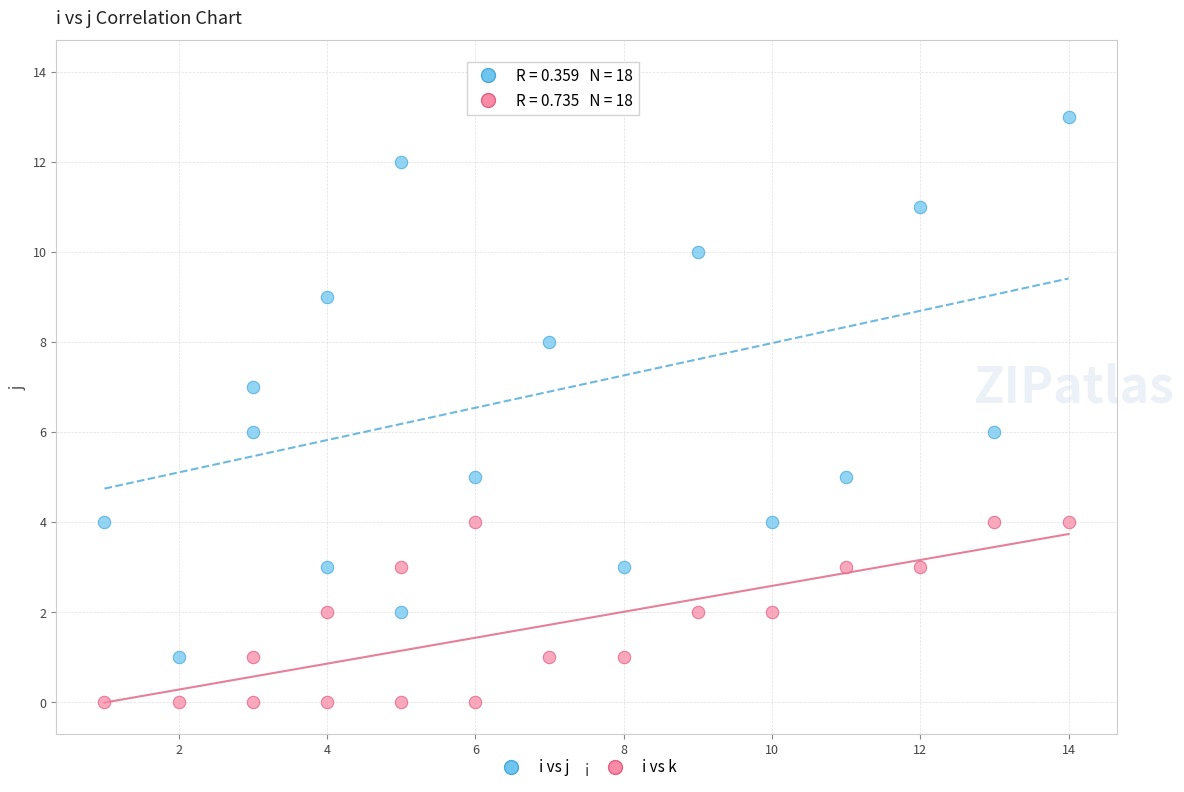

Which series has the widest spread of Y values?

i vs j